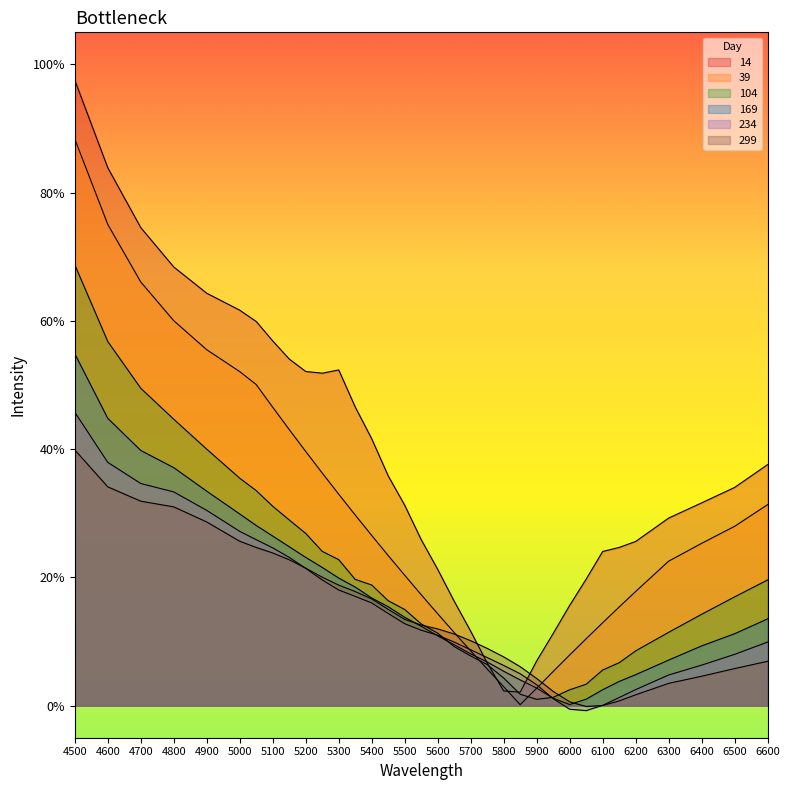

True or false: 234 has more than 1 points higher than both neighbors.

False